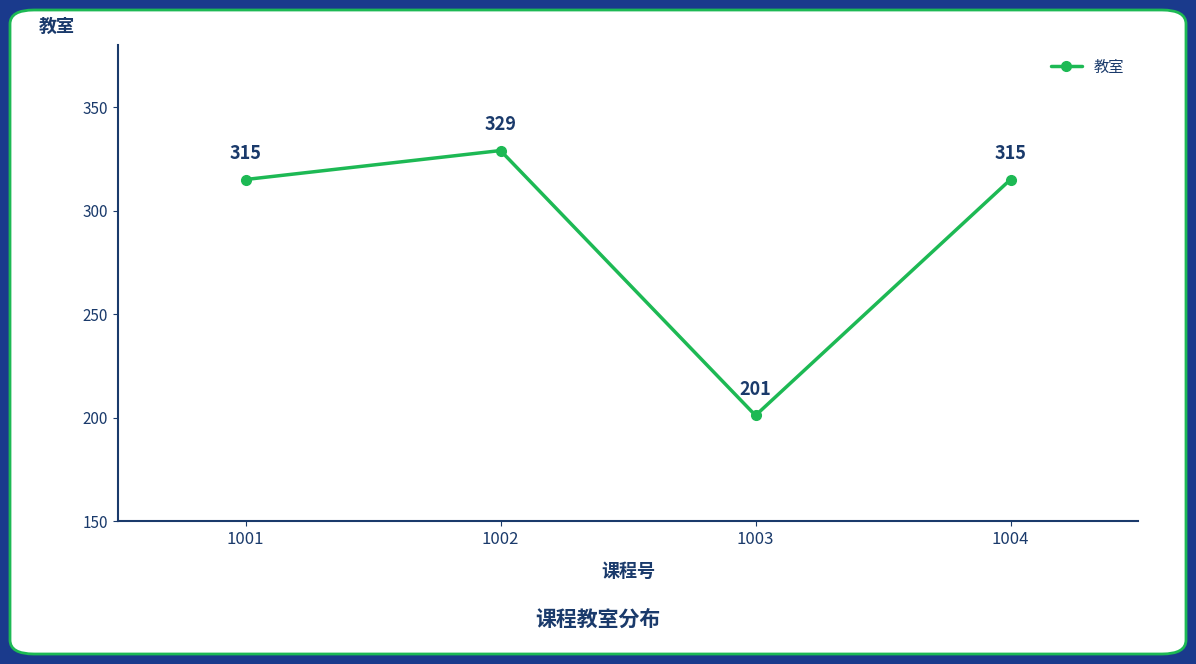

Is this an area chart (filled region under the line)?

No